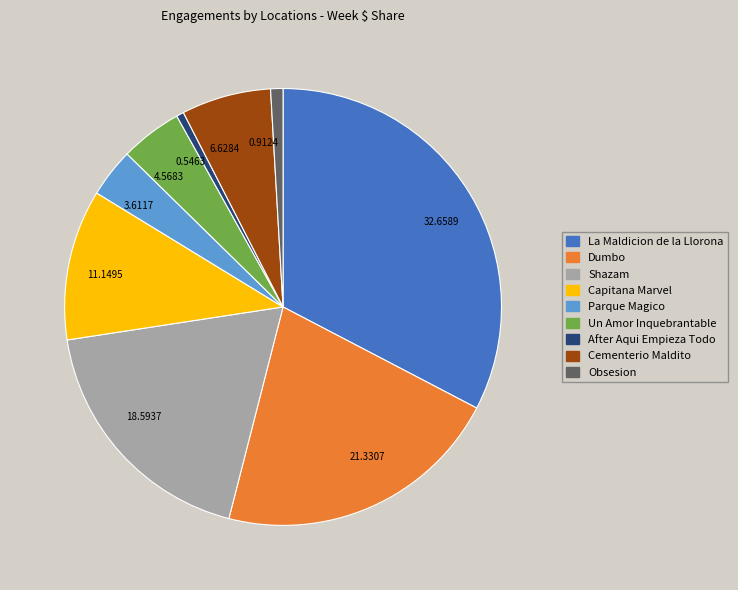

Combined, do 32.6589 and 18.5937 account for over 50%?

Yes